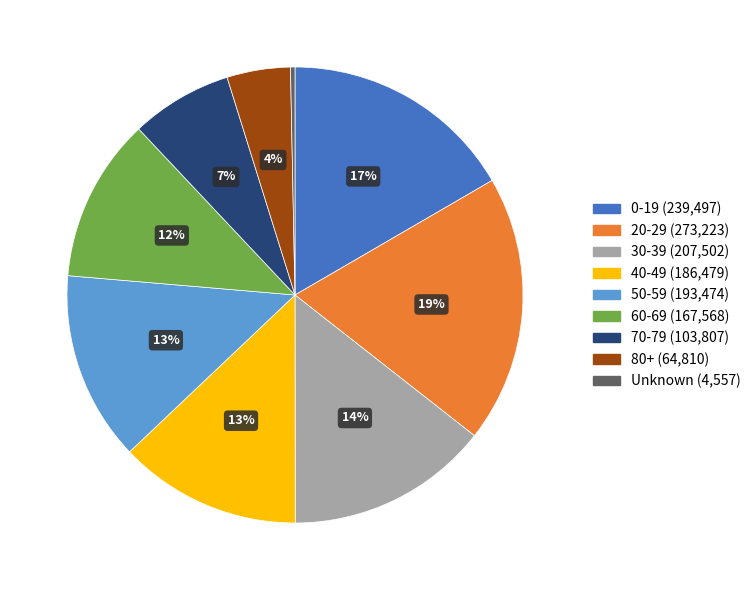

How many slices are in this pie chart?

9